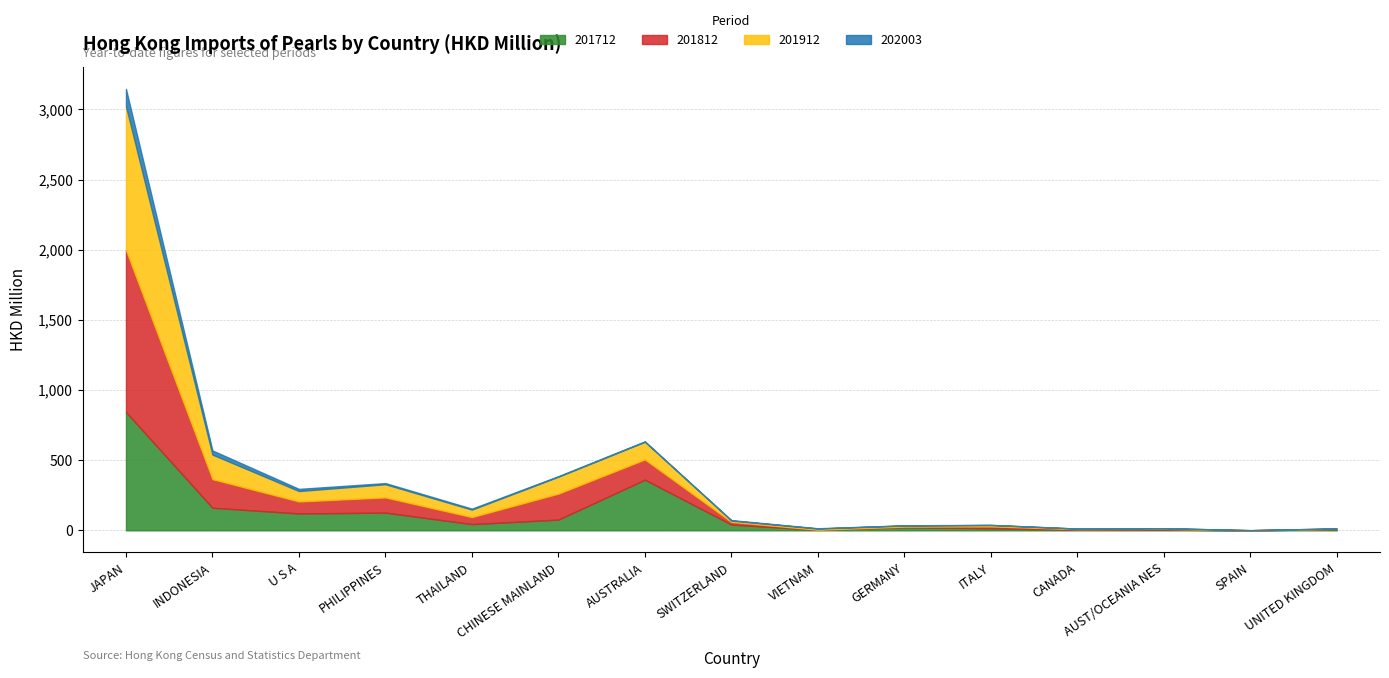

At VIETNAM, list the series in order from largest to smallest.

201912, 201712, 202003, 201812